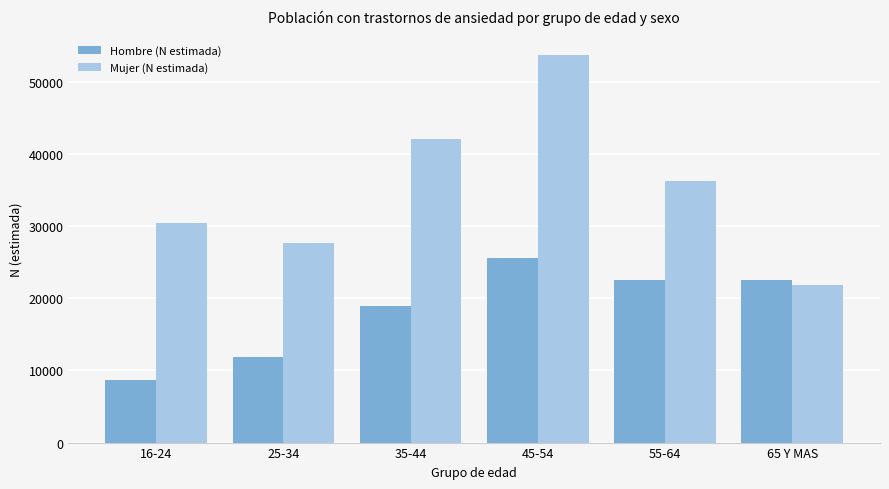

The Mujer (N estimada) series shows 42073 at 35-44. True or false?

True